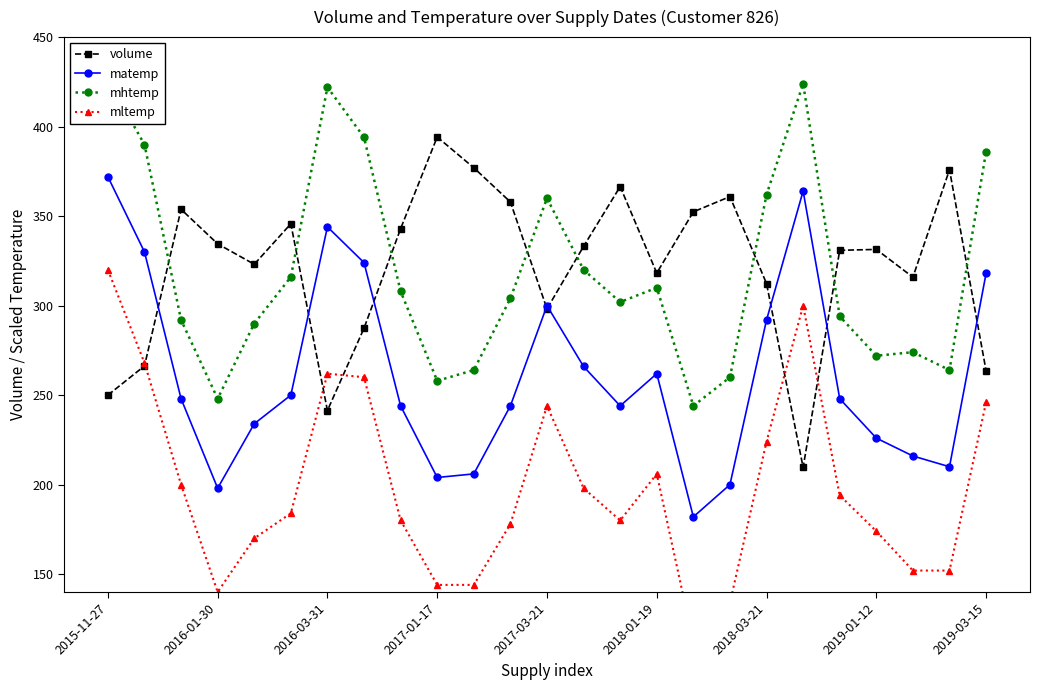

List the series in order of their peak value, lowest first.

mltemp, matemp, volume, mhtemp